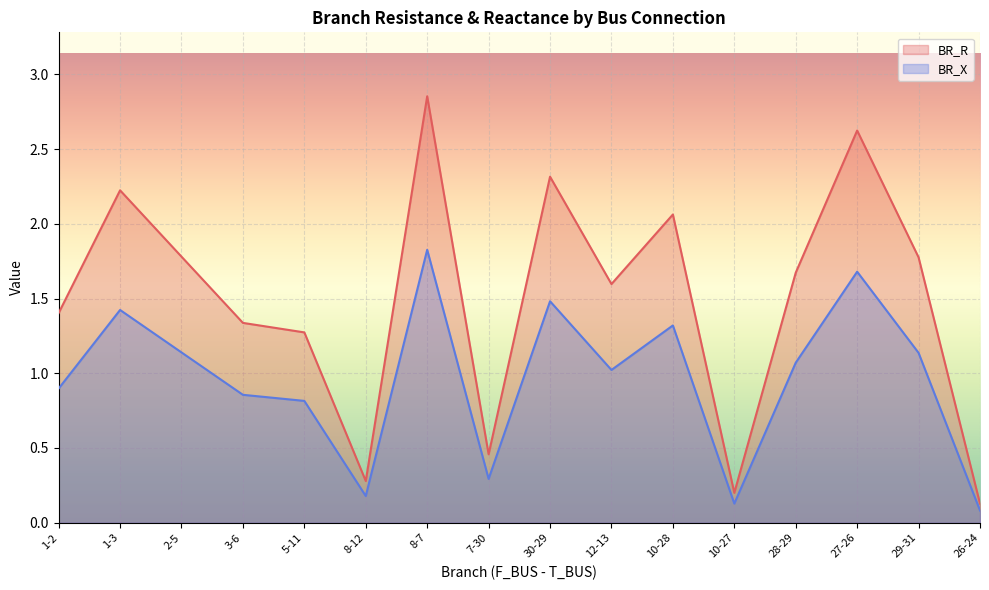

At which category does BR_X reach its first local valley?

8-12